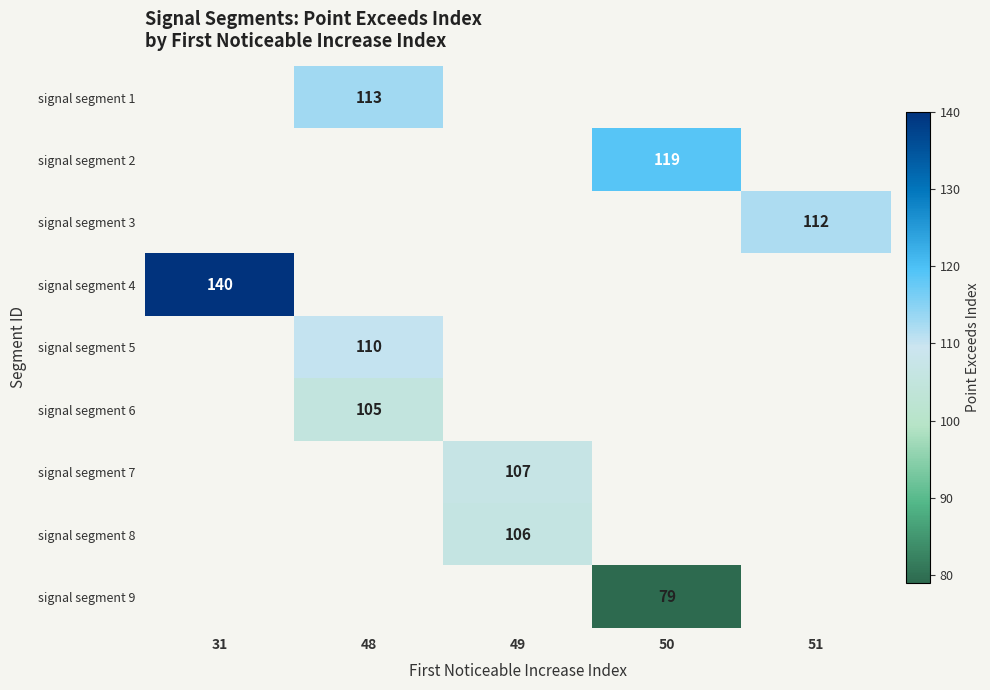

The signal segment 4 series shows 140 at 31. True or false?

True